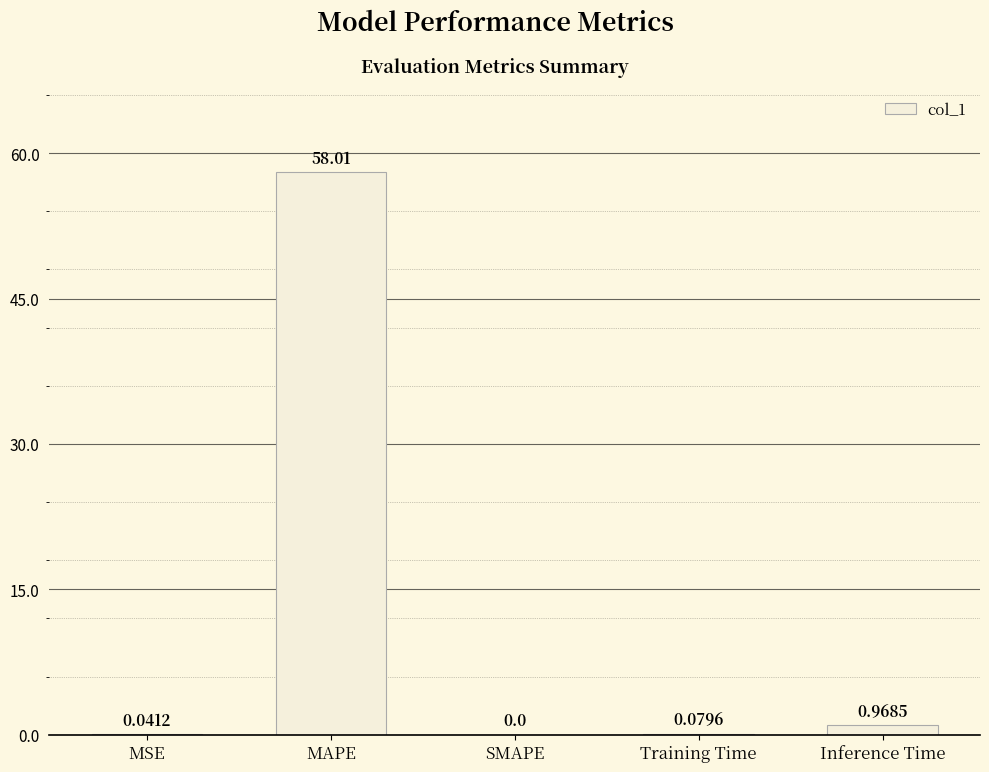

At which label is the value closest to 29?

Inference Time